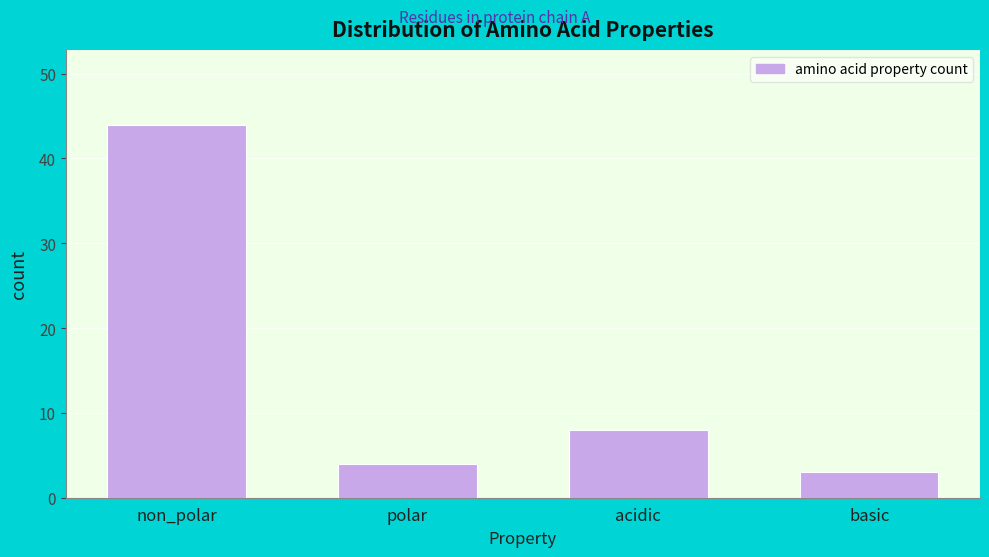

Reading left to right, transcribe all the data shown in this chart.

non_polar=44	polar=4	acidic=8	basic=3